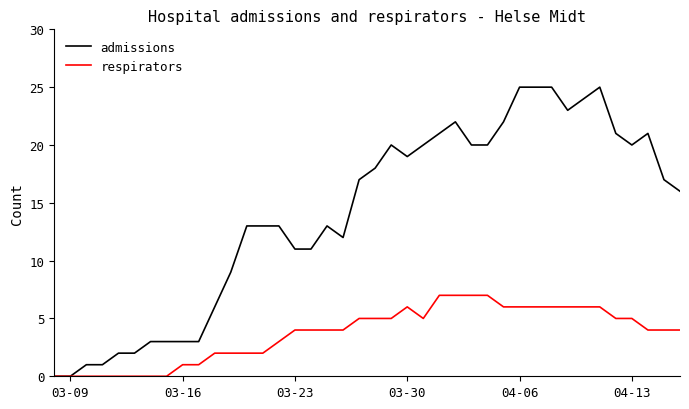

Reading right to left, what are all the values shown in this chart?

admissions: 16	17	21	20	21	25	24	23	25	25	25	22	20	20	22	21	20	19	20	18	17	12	13	11	11	13	13	13	9	6	3	3	3	3	2	2	1	1	0	0
respirators: 4	4	4	5	5	6	6	6	6	6	6	6	7	7	7	7	5	6	5	5	5	4	4	4	4	3	2	2	2	2	1	1	0	0	0	0	0	0	0	0